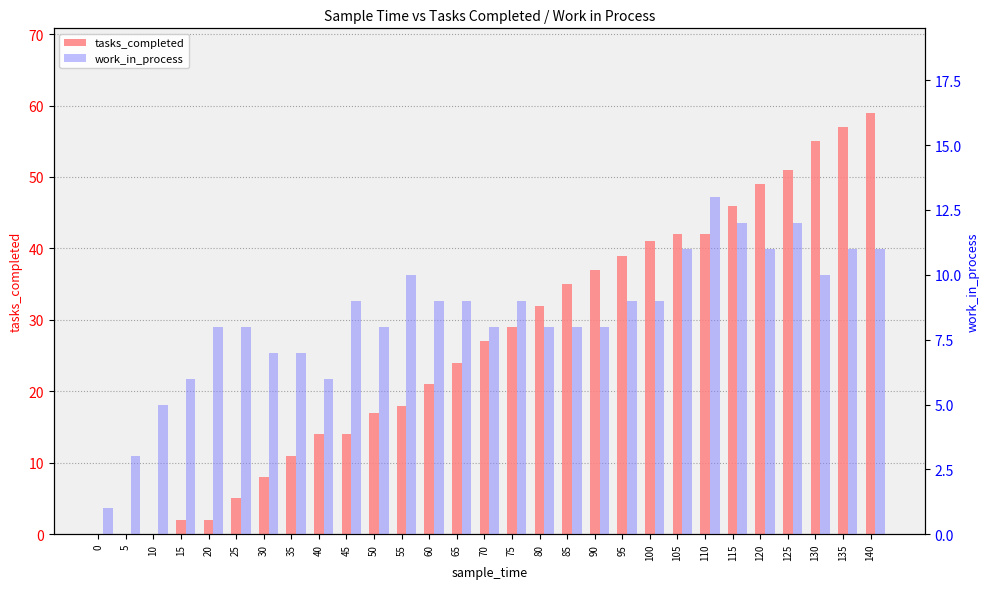

Which series has the largest total across all categories?

tasks_completed